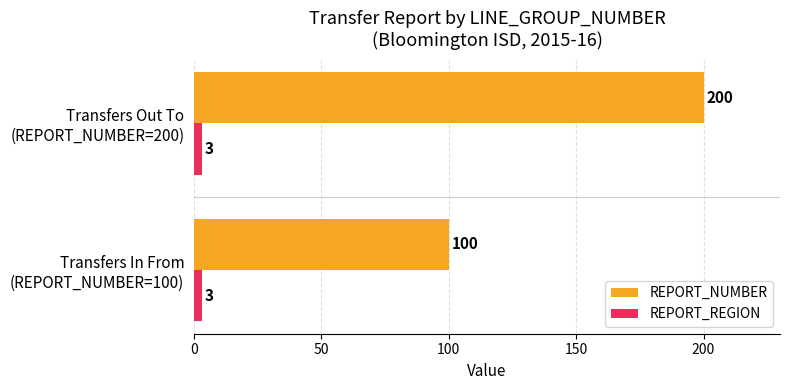

What is the sum of all REPORT_REGION values?

6